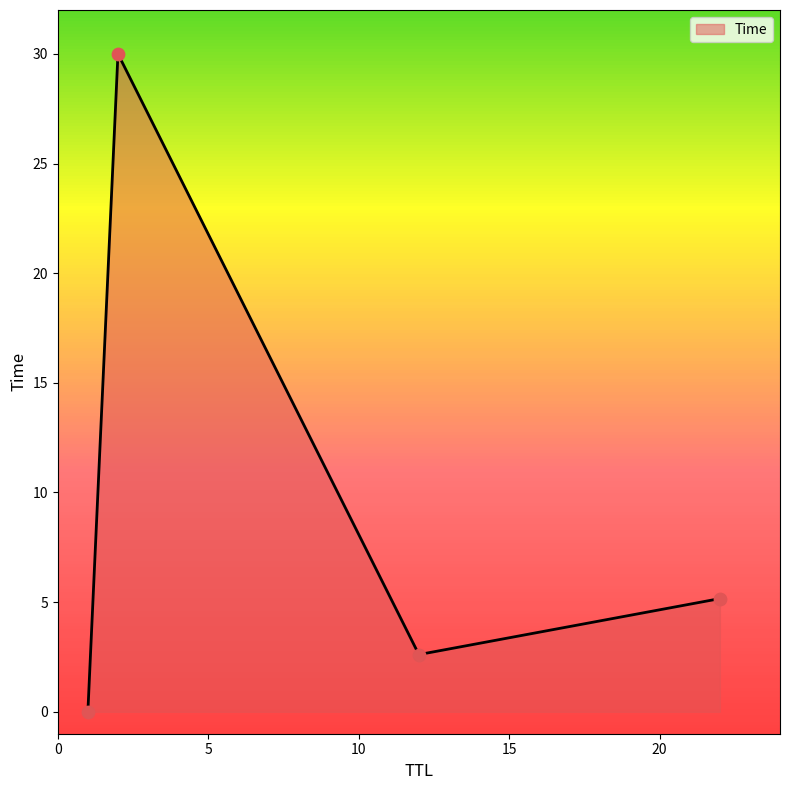

True or false: the data has more than 0 interior local peaks.

True